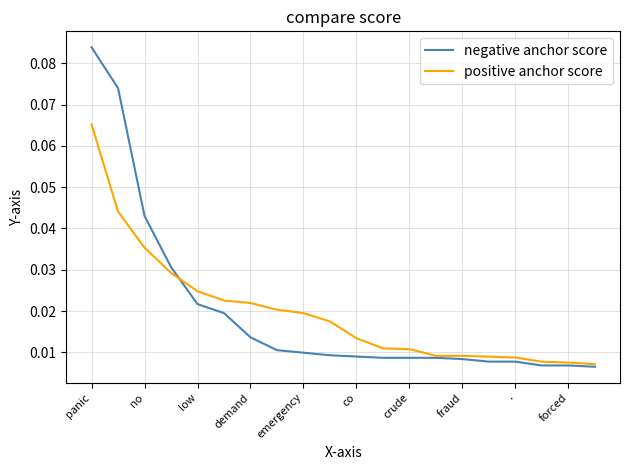

Which series has the largest range (max minus min)?

negative anchor score